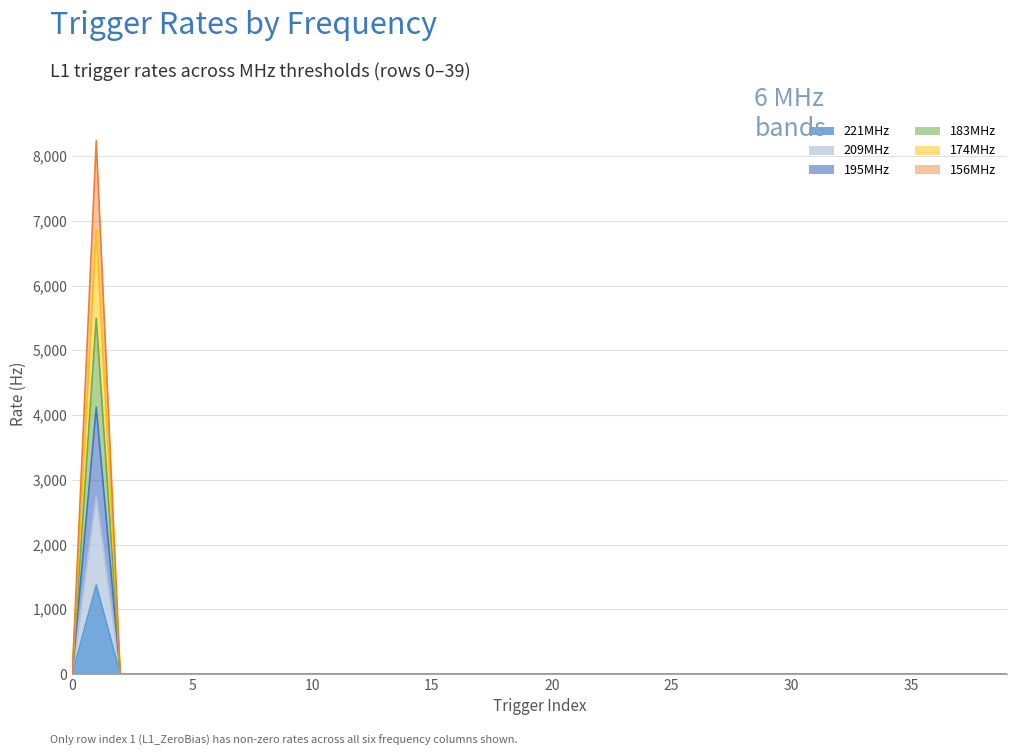

At 33, list the series in order from largest to smallest.

221MHz, 209MHz, 195MHz, 183MHz, 174MHz, 156MHz